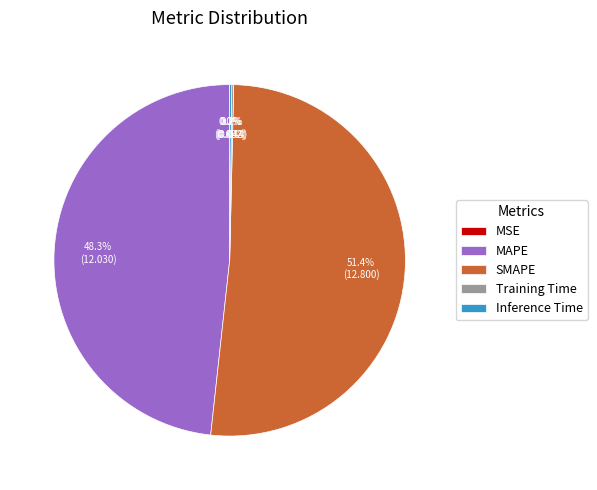

What is the largest slice in the pie chart?

SMAPE